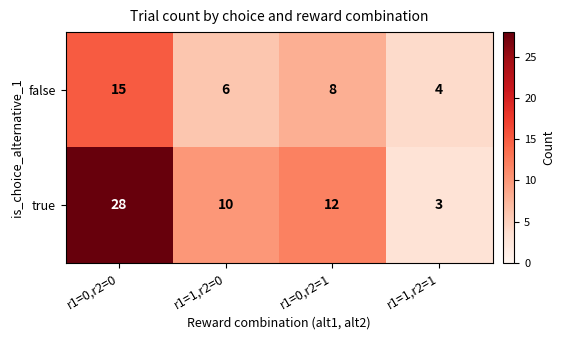

List the series in order of their peak value, highest first.

true, false